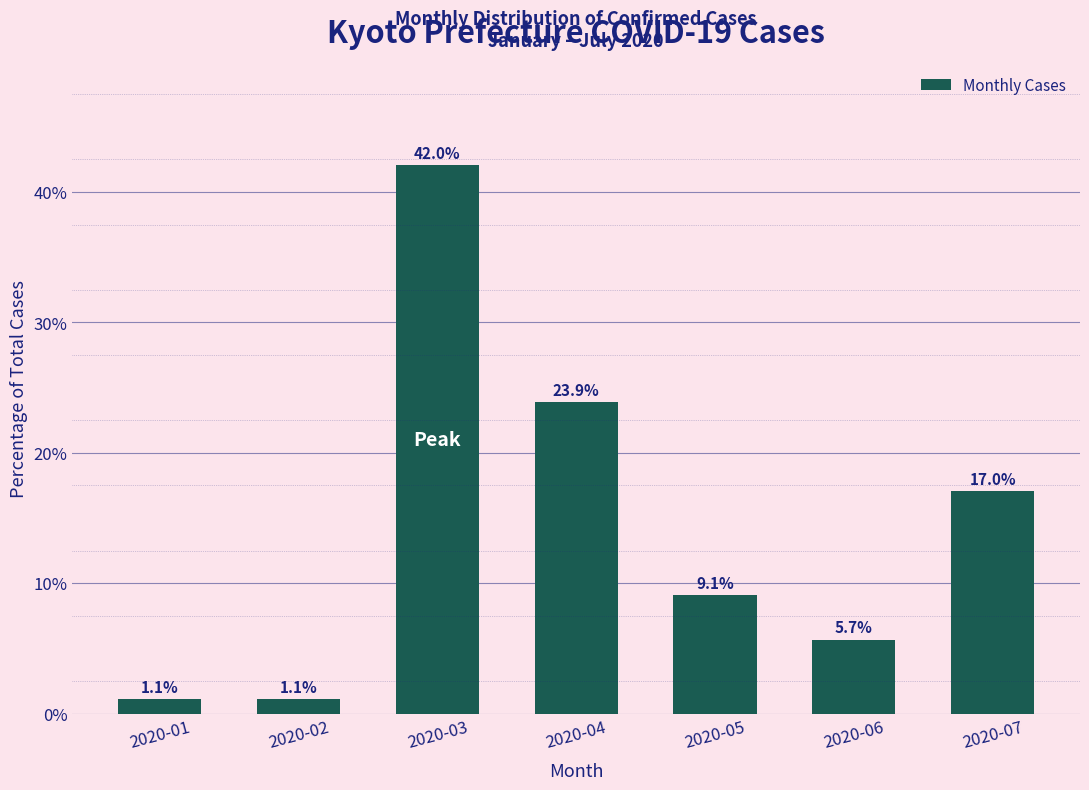

Reading right to left, list all the values displayed in this chart.

17.0	5.7	9.1	23.9	42.0	1.1	1.1